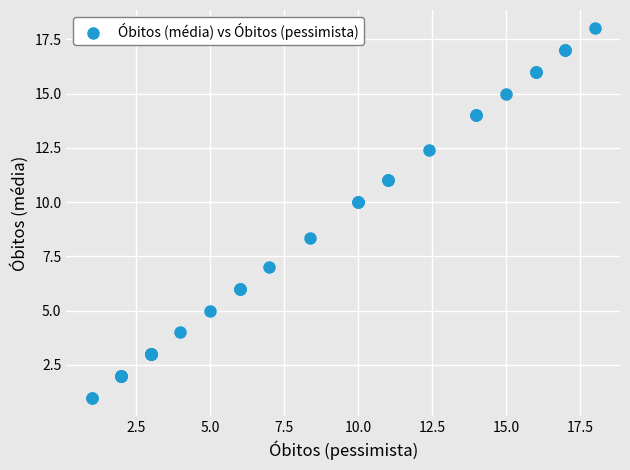

What Y value in the scatter plot is closest to 9?

8.4